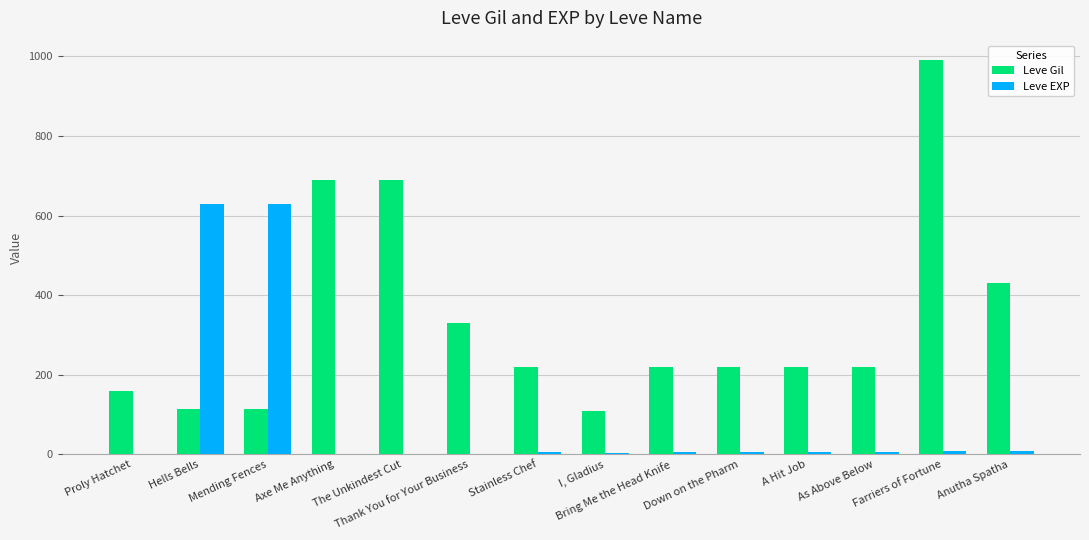

At which label does Leve Gil first exceed 220?

Axe Me Anything